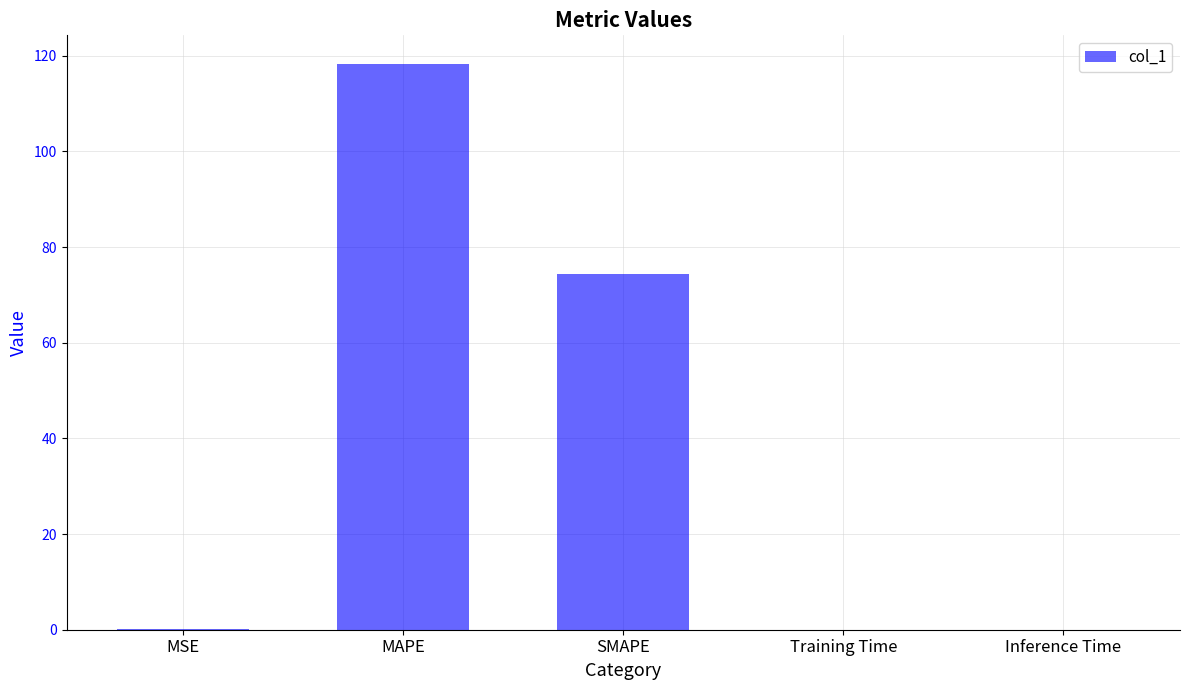

What is the change in value from MSE to SMAPE?

+74.1